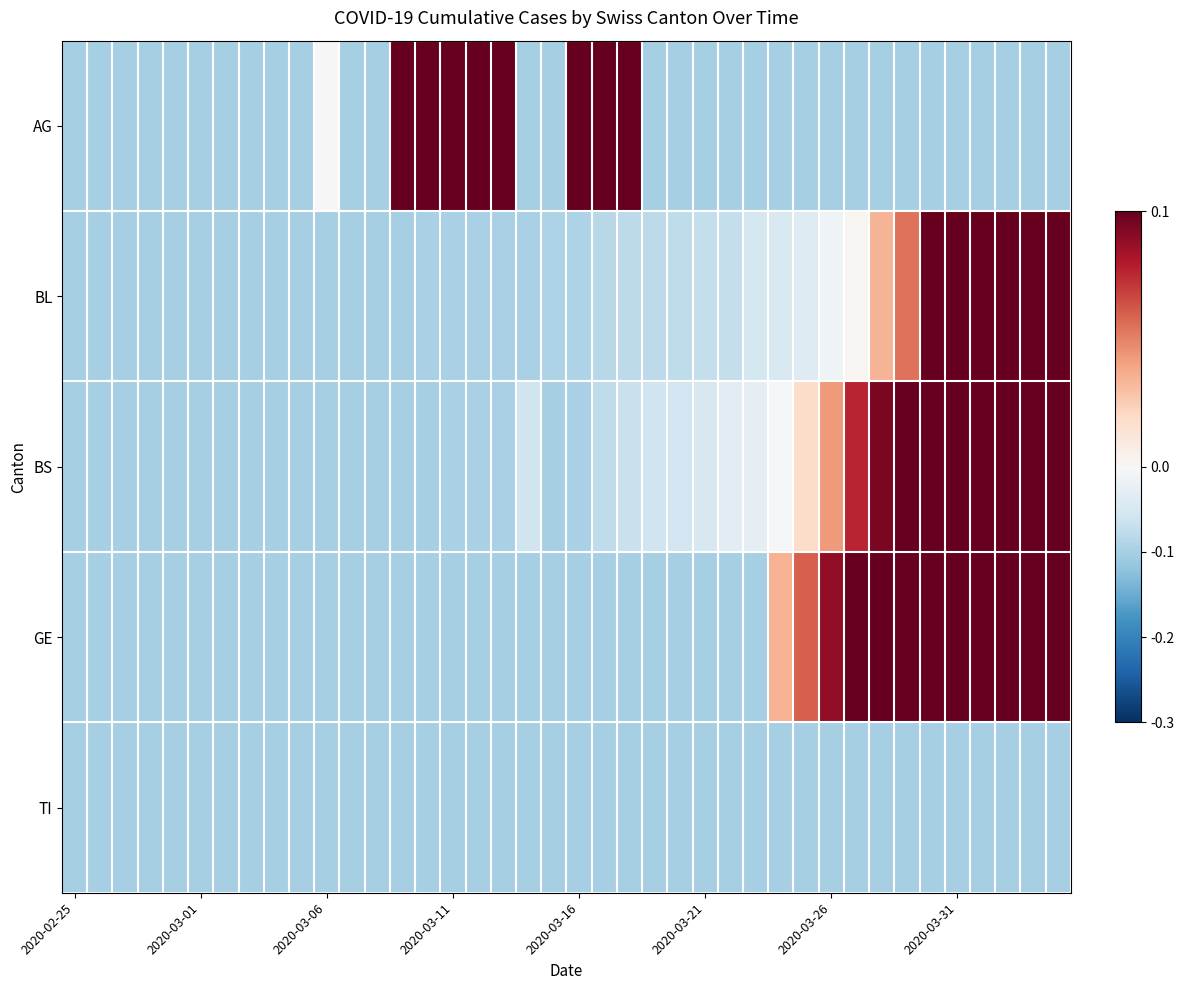

At which category is the sum across all series the highest?

39